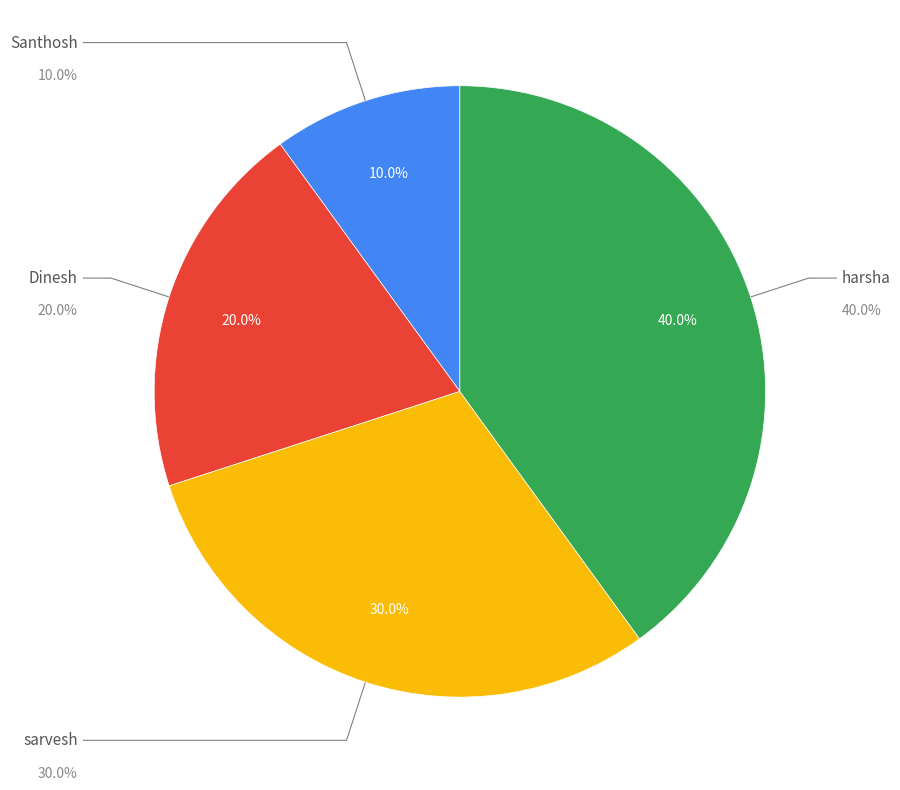

How much of the chart is everything except Santhosh?

90.0%